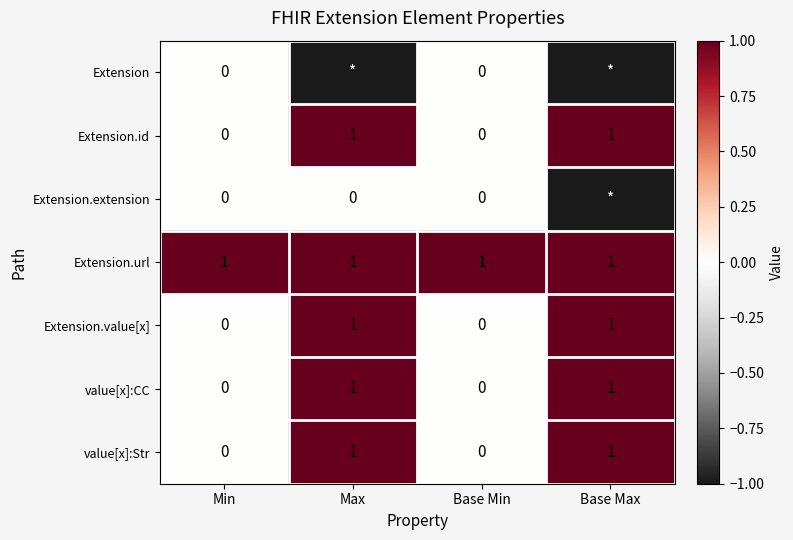

What is the sum of the value[x]:CC values at Min and Base Max?

1